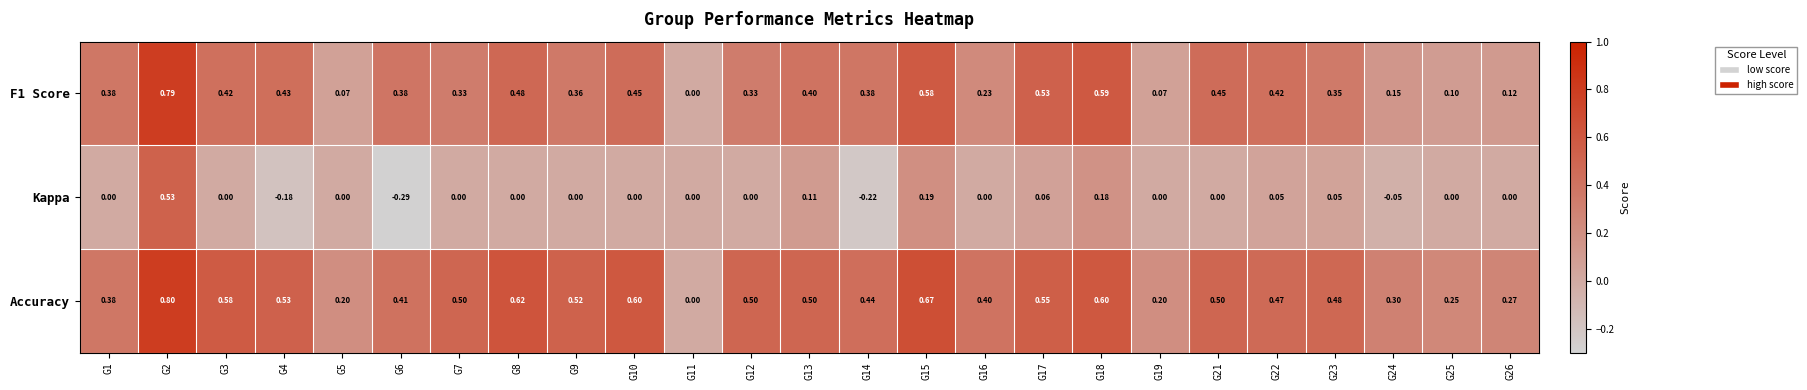

Which label corresponds to the smallest value in the chart?

G6